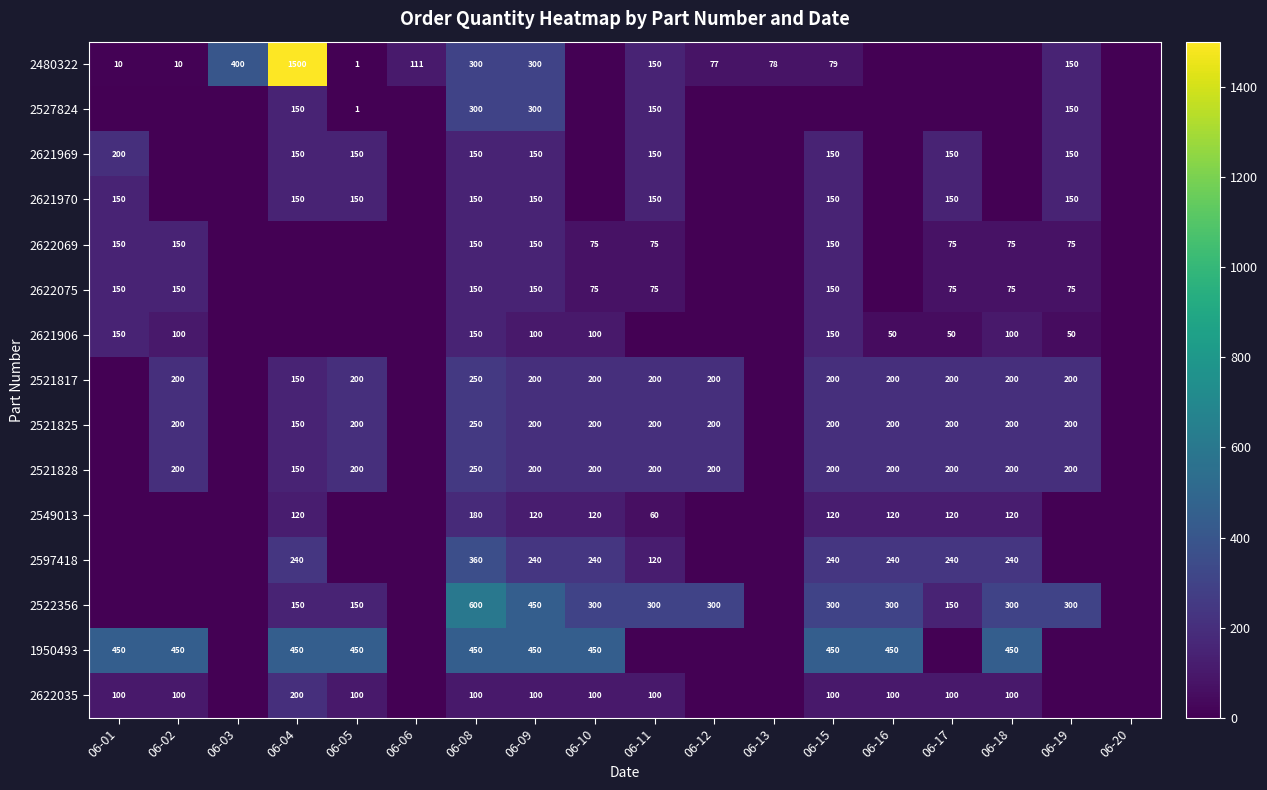

Is it true that 2480322 equals 59 at 06-11?

False